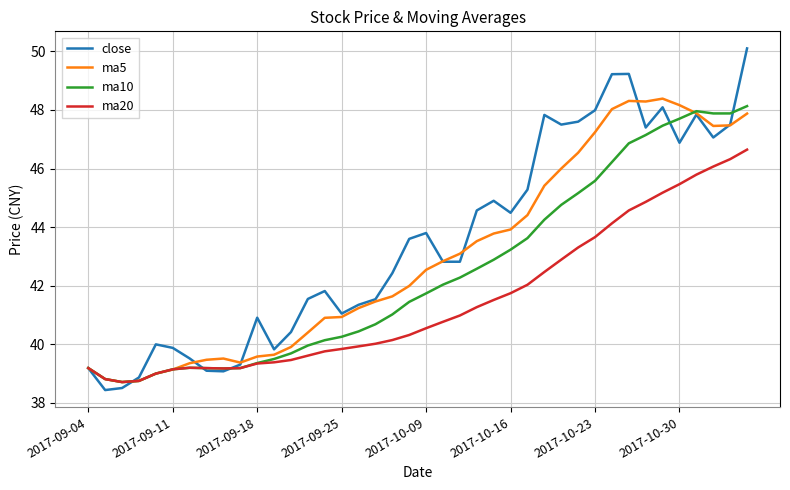

What are all the series names shown in the legend?

close, ma5, ma10, ma20